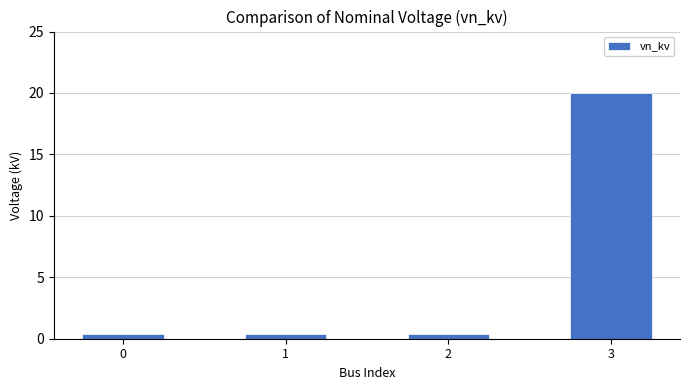

What is the sum of all values?

21.2